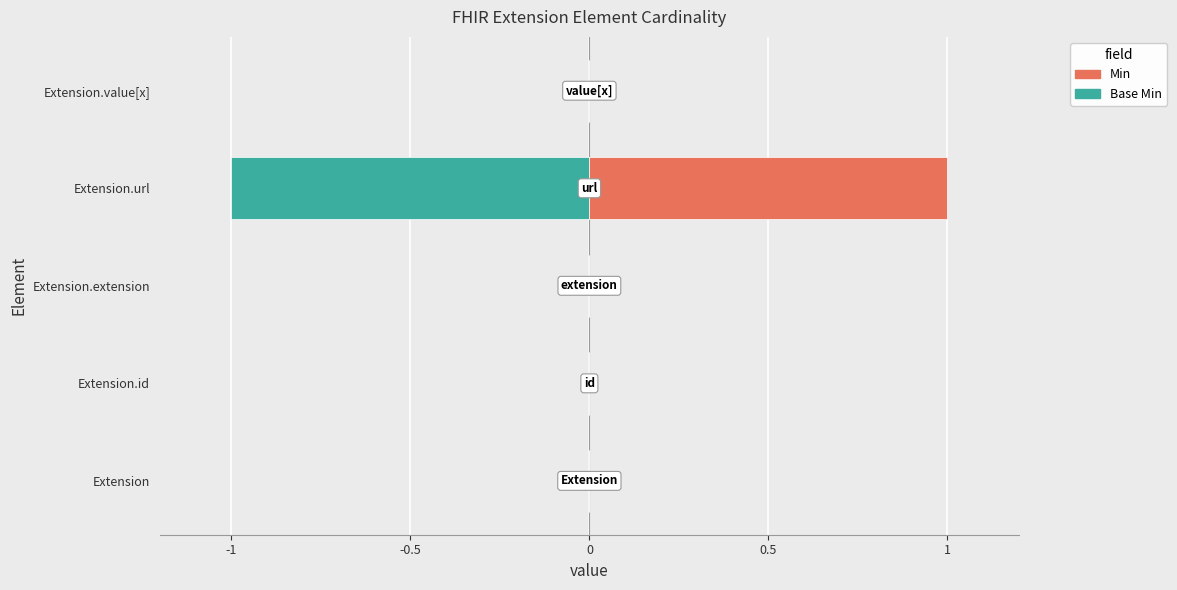

Rank the series at Extension.id from lowest to highest value.

Base Min, Min